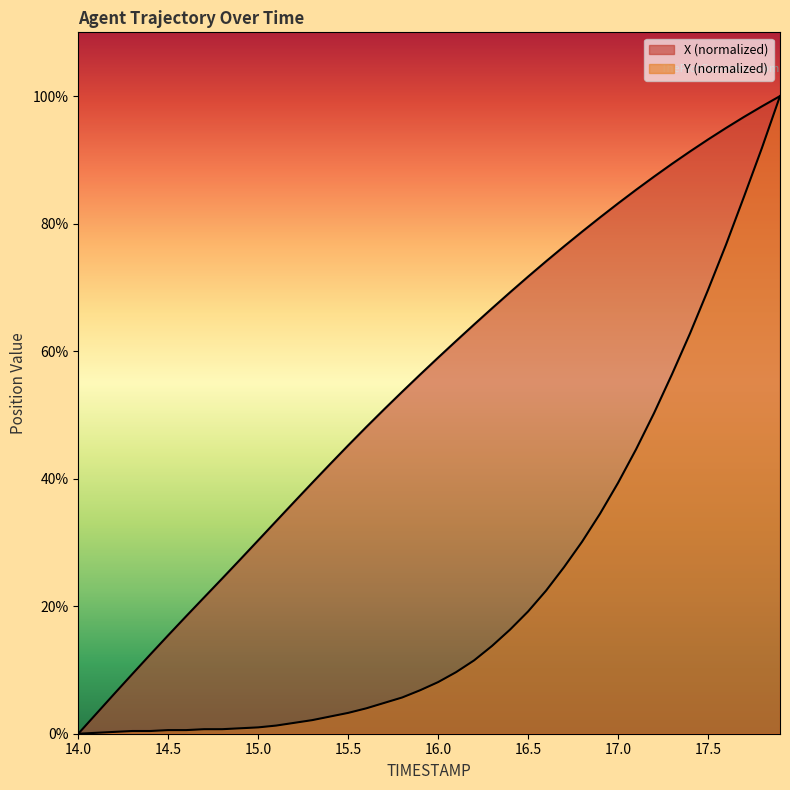

What is the difference between the maximum and second lowest values in the X series?

96.9